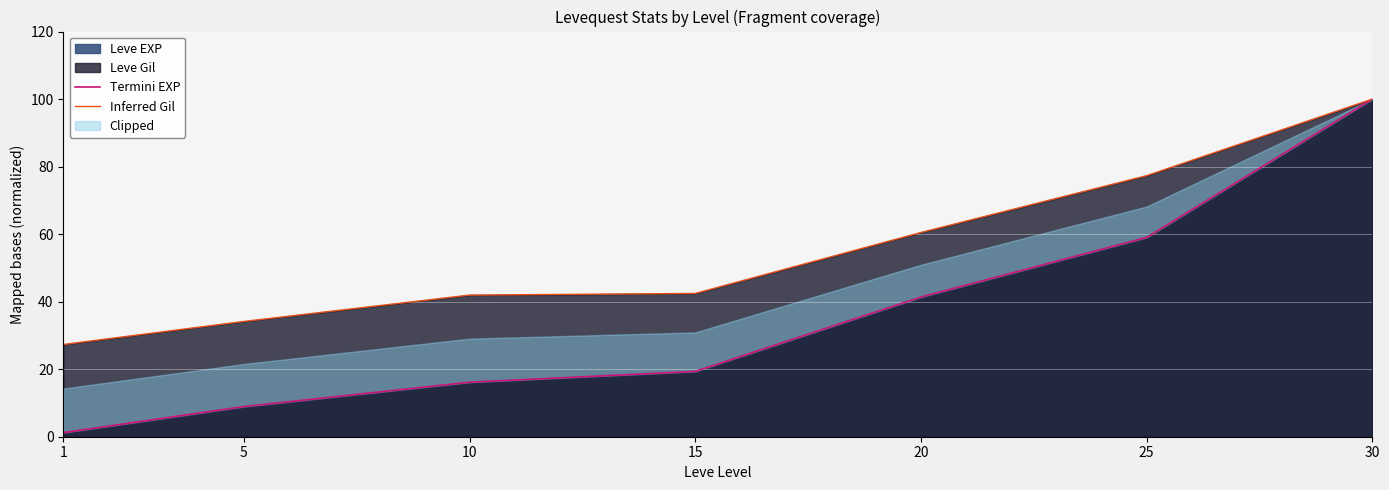

True or false: Termini EXP has a value of 19.3 at 15.

True